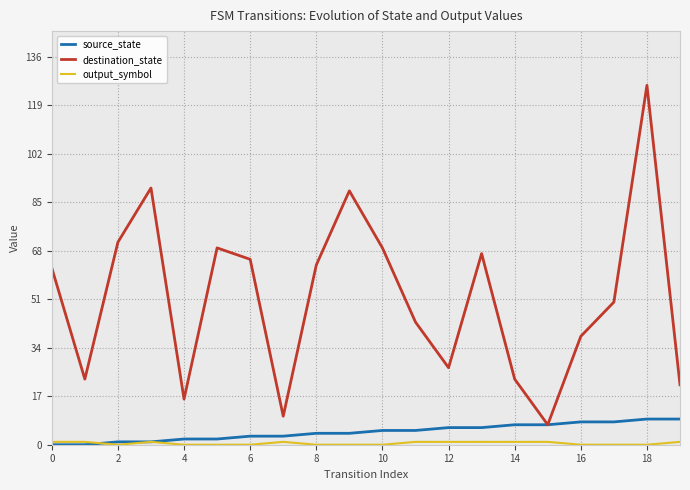

Which series has the largest range (max minus min)?

destination_state